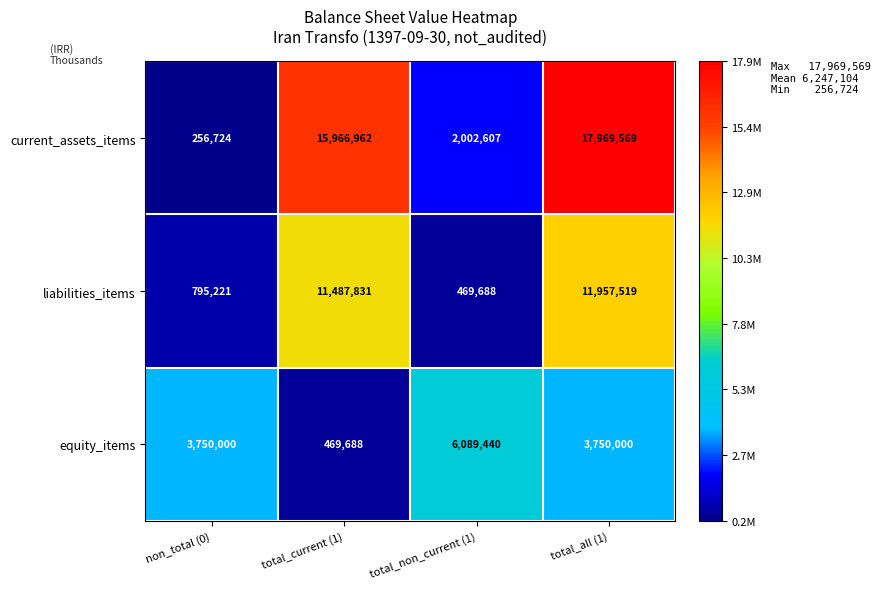

What is the difference between the highest and lowest values at total_non_current (1)?

5619752